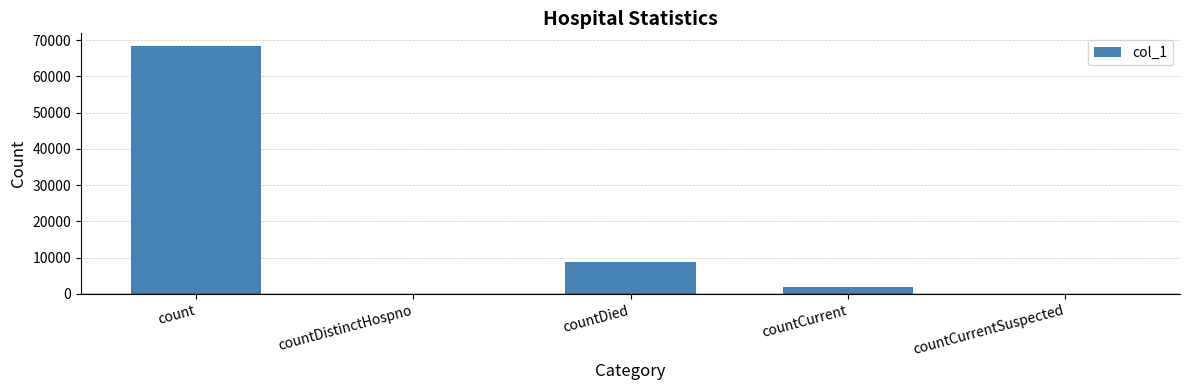

What is the sum of all values?

79423